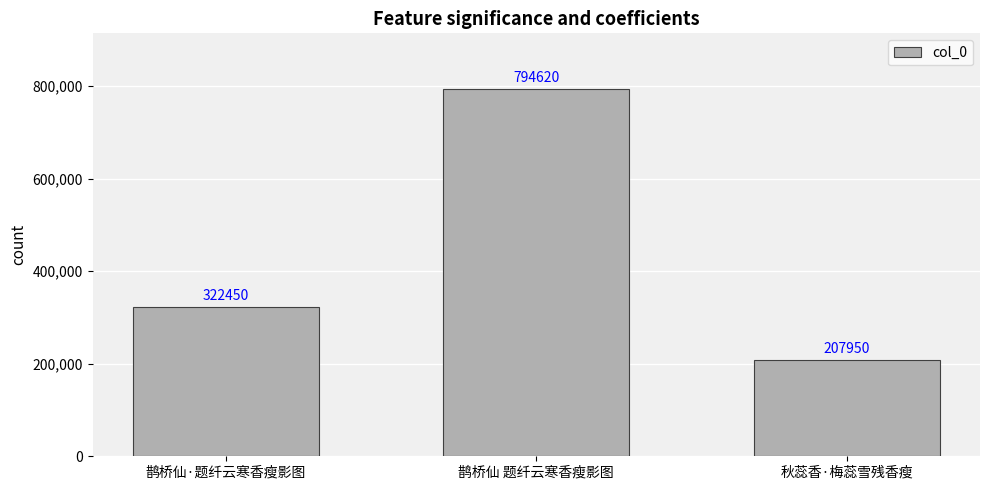

What is the difference between the maximum and minimum values?

586670